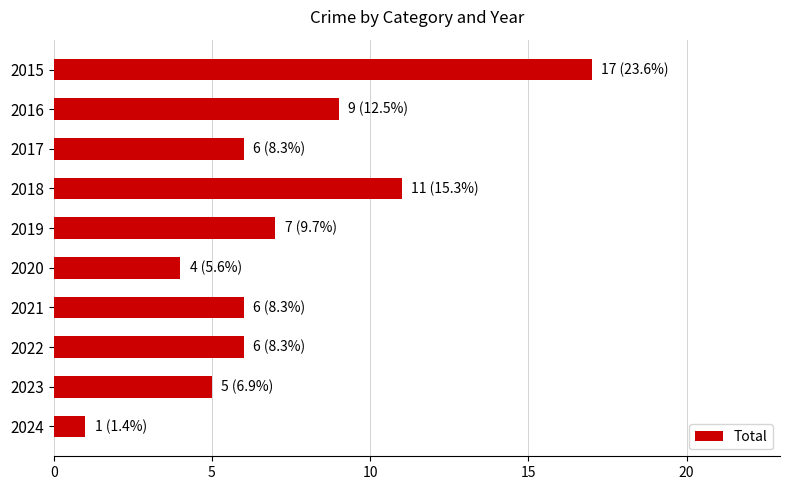

The chart shows a value of 6 at 2017. True or false?

True